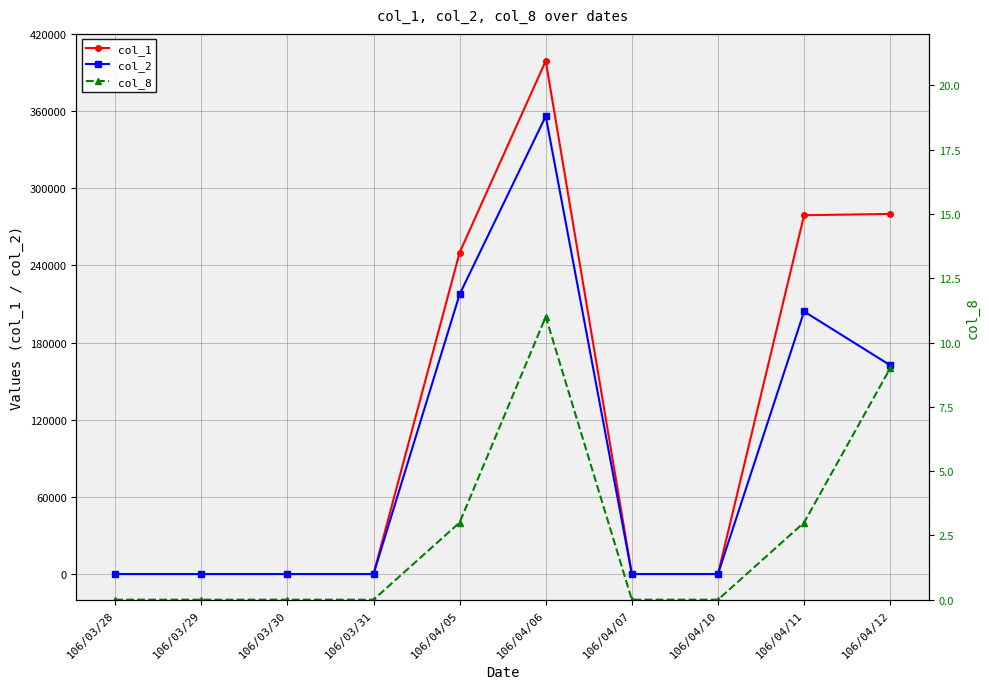

What is the difference between the highest and lowest values at 106/04/11?

278997